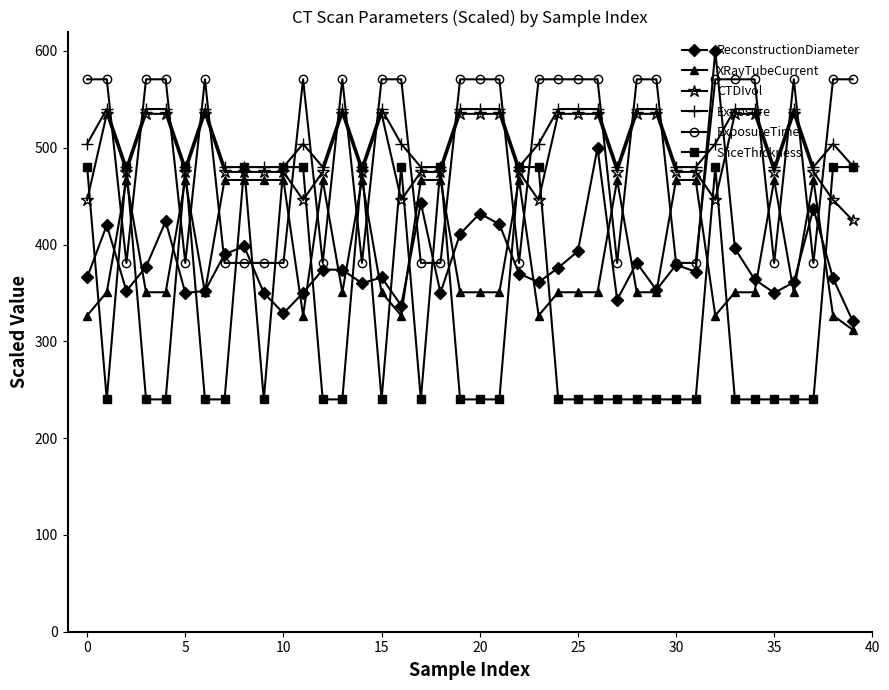

What is the value of the ExposureTime point at the 27th from the left?

570.7